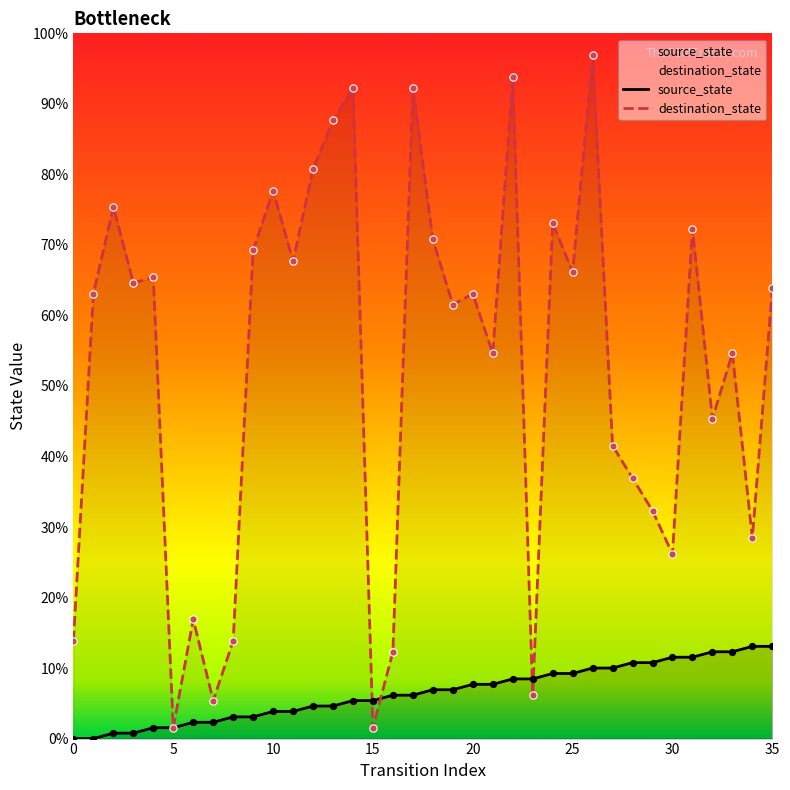

Is the value of source_state at 31 greater than the value of destination_state at 32?

No